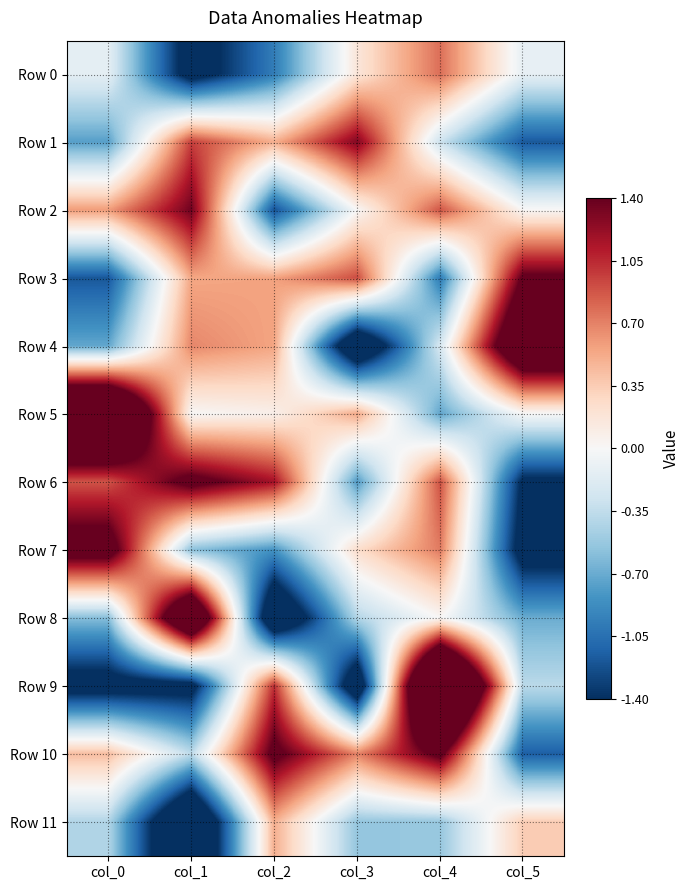

What is the minimum value shown in the chart?

-2.3